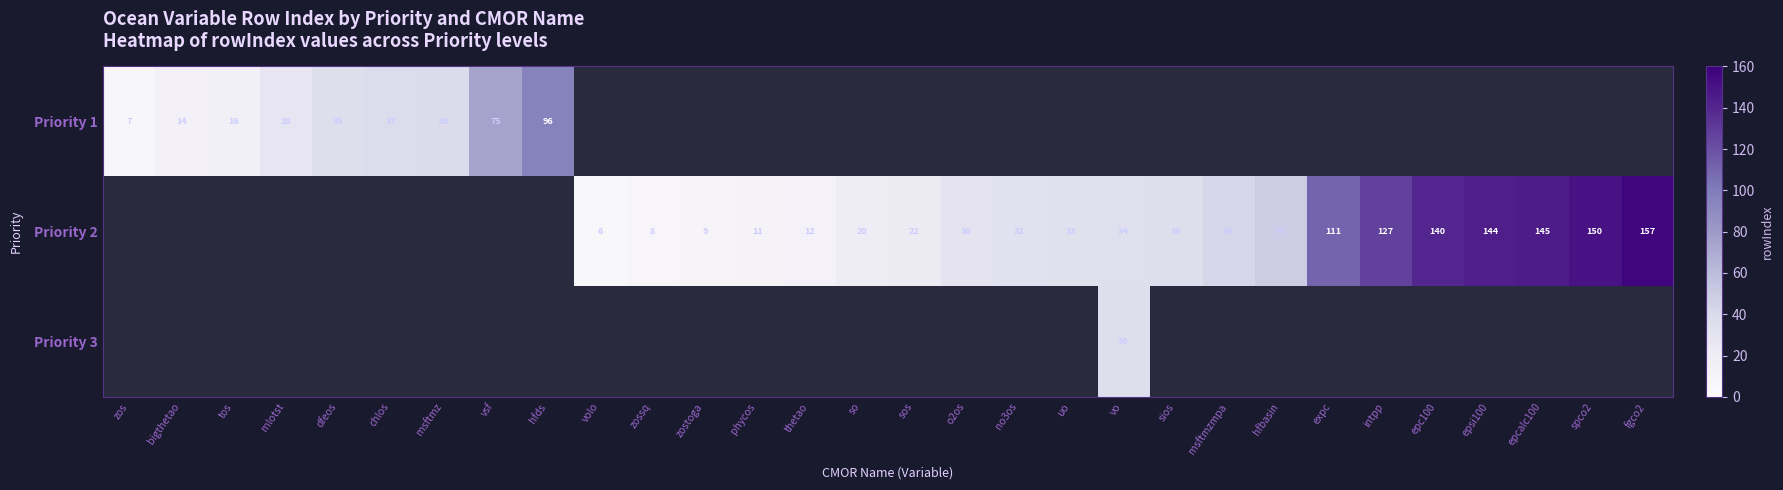

The value of Priority 2 at phycos is 2. True or false?

False